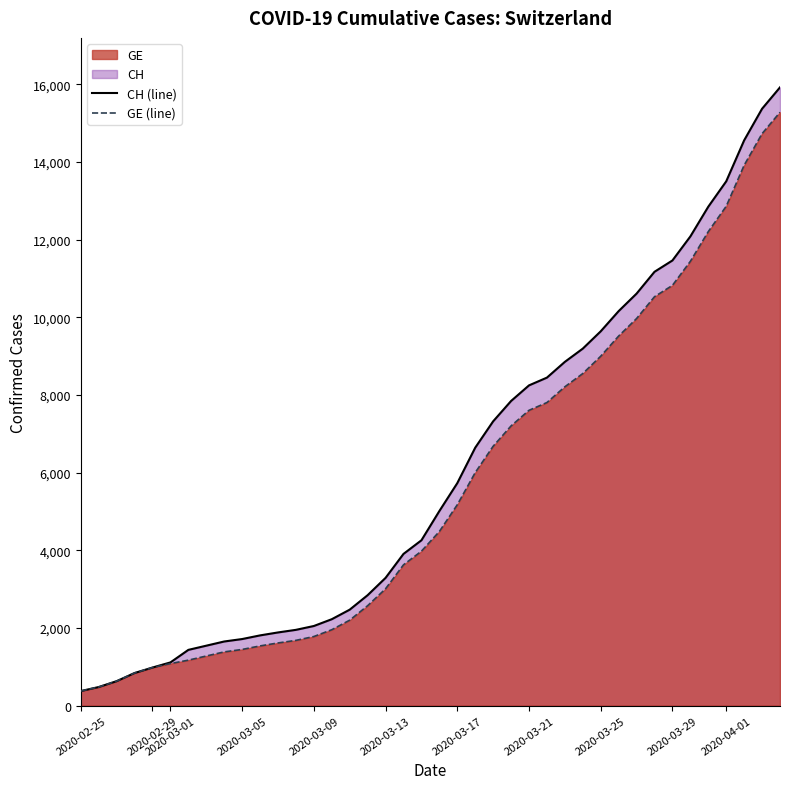

What is the minimum value for CH (line)?

375